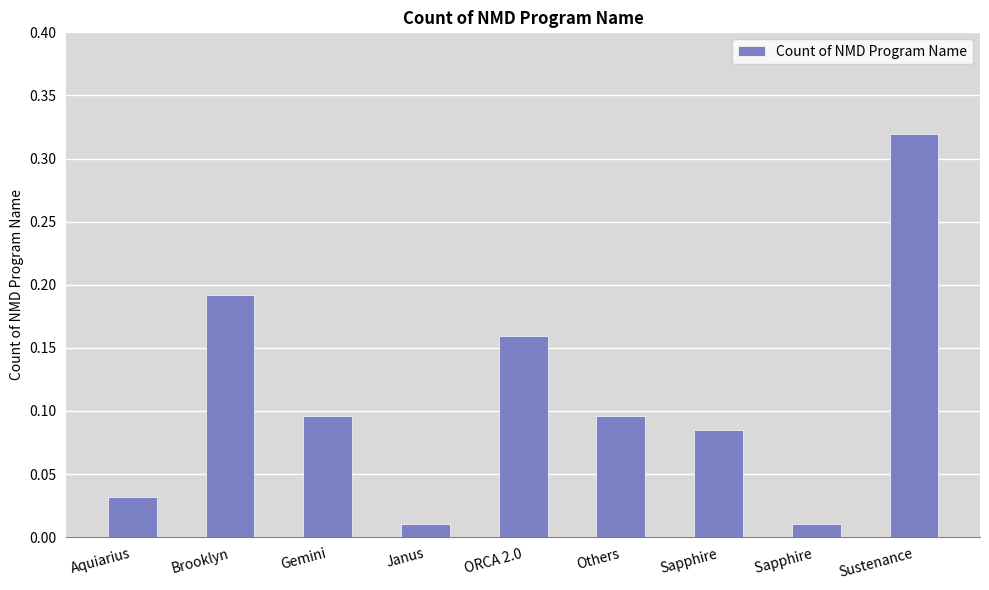

Are the bars grouped side by side (vs. stacked)?

No